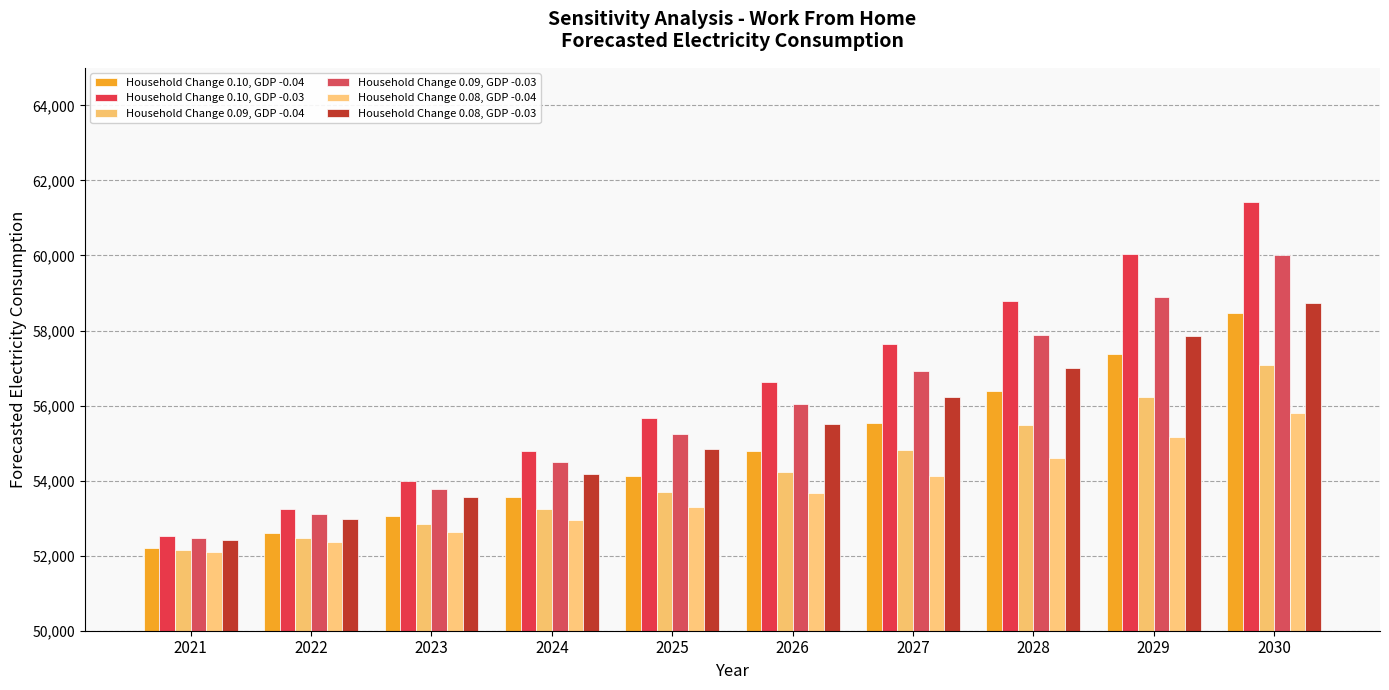

What is the value of the Household Change 0.10, GDP -0.03 bar at the 4th from the left?

54798.8